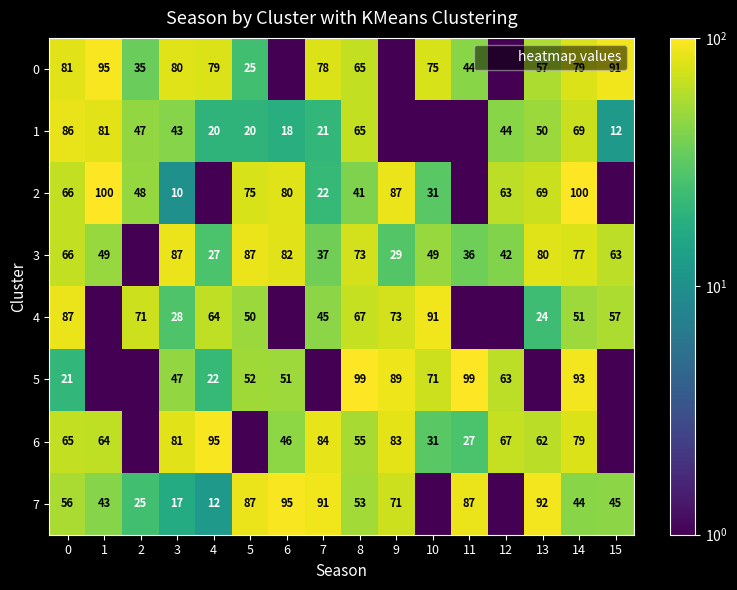

Rank the categories by 1 value from lowest to highest.

9, 10, 11, 15, 6, 4, 5, 7, 3, 12, 2, 13, 8, 14, 1, 0